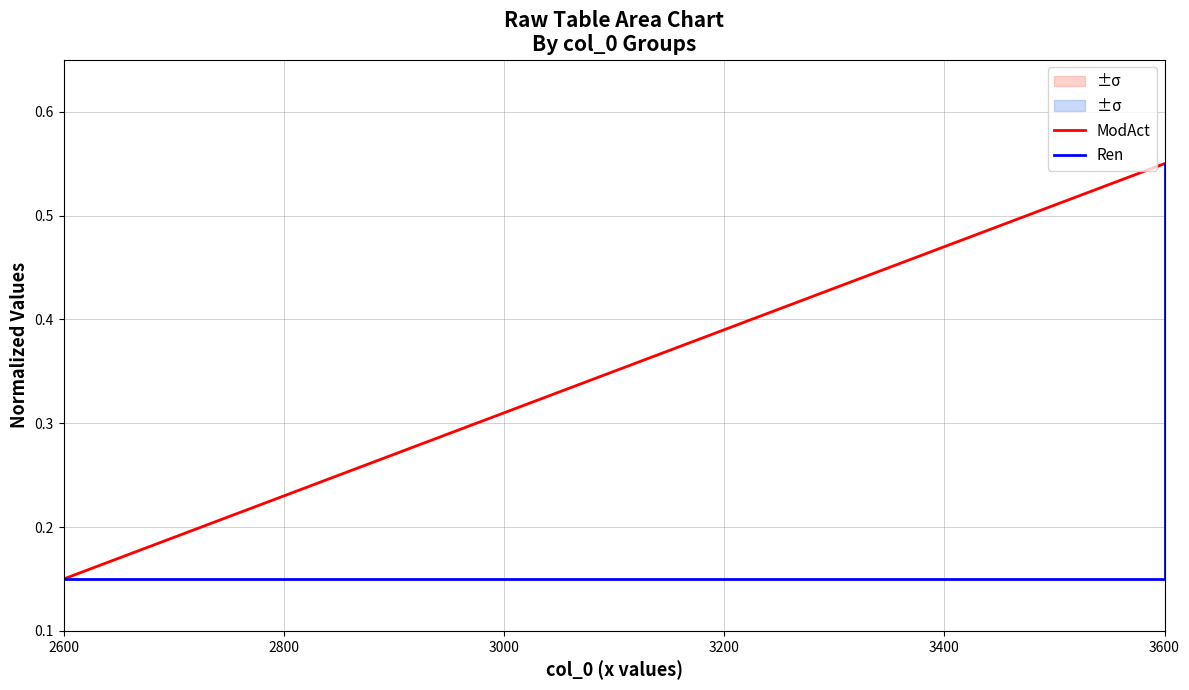

Which series has the widest spread of values?

ModAct